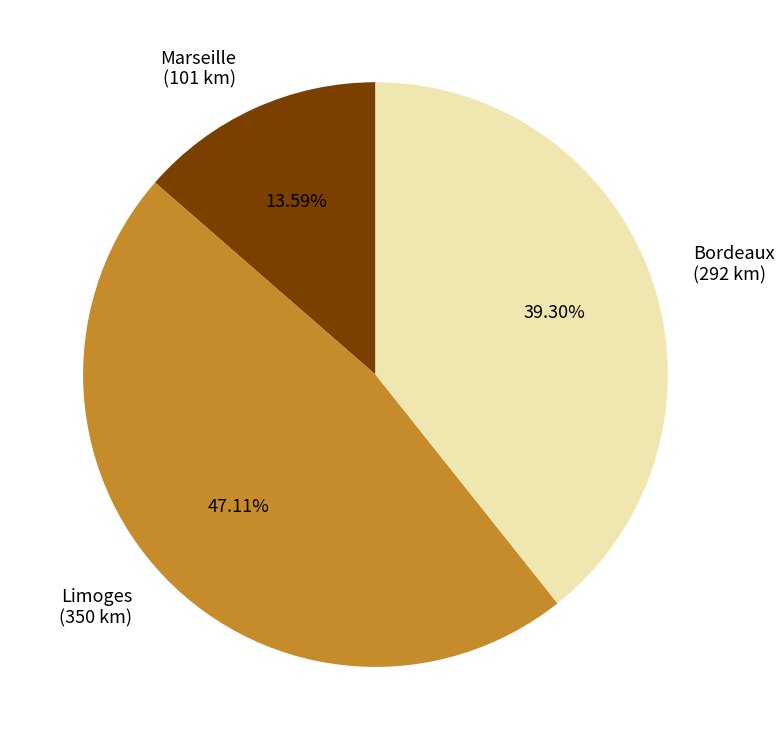

Is there a majority slice in this chart?

No